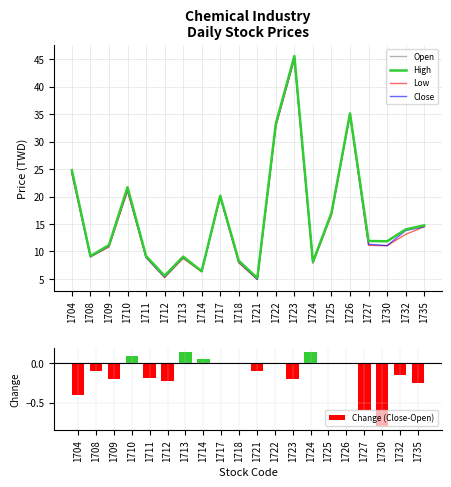

Which series has the largest total across all categories?

High